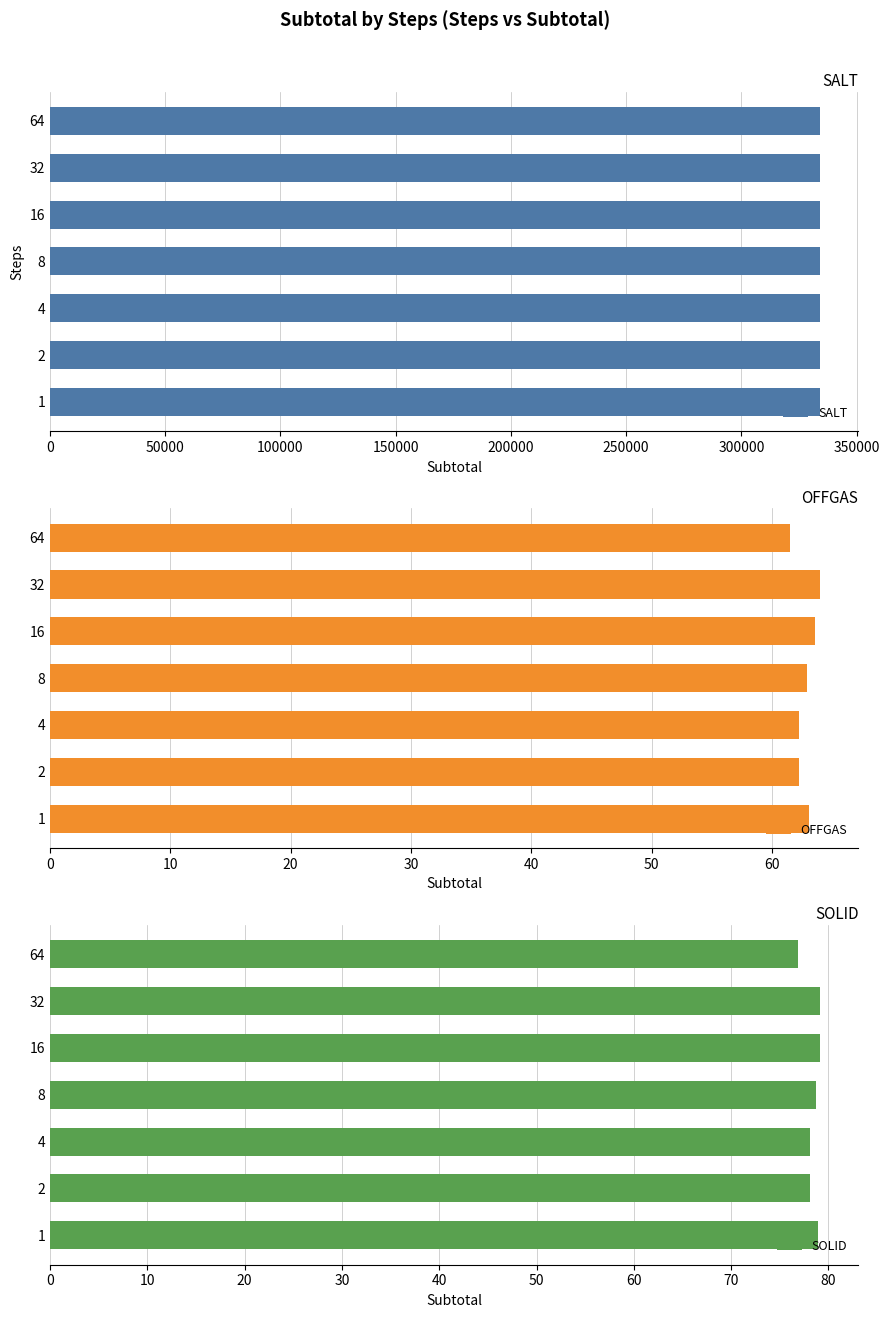

What is the minimum value for OFFGAS?

61.5